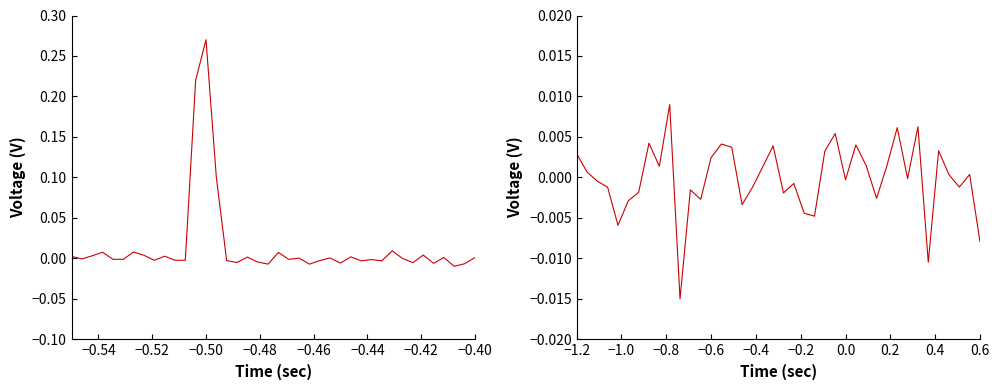

Count the number of data series in this chart.

2